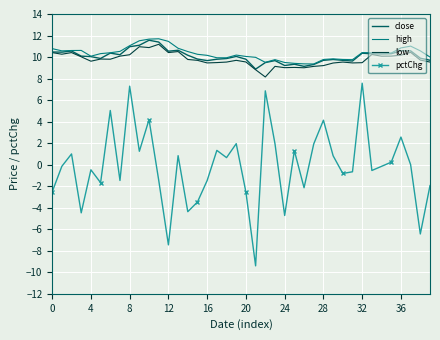

True or false: low and pctChg cross at least once.

False